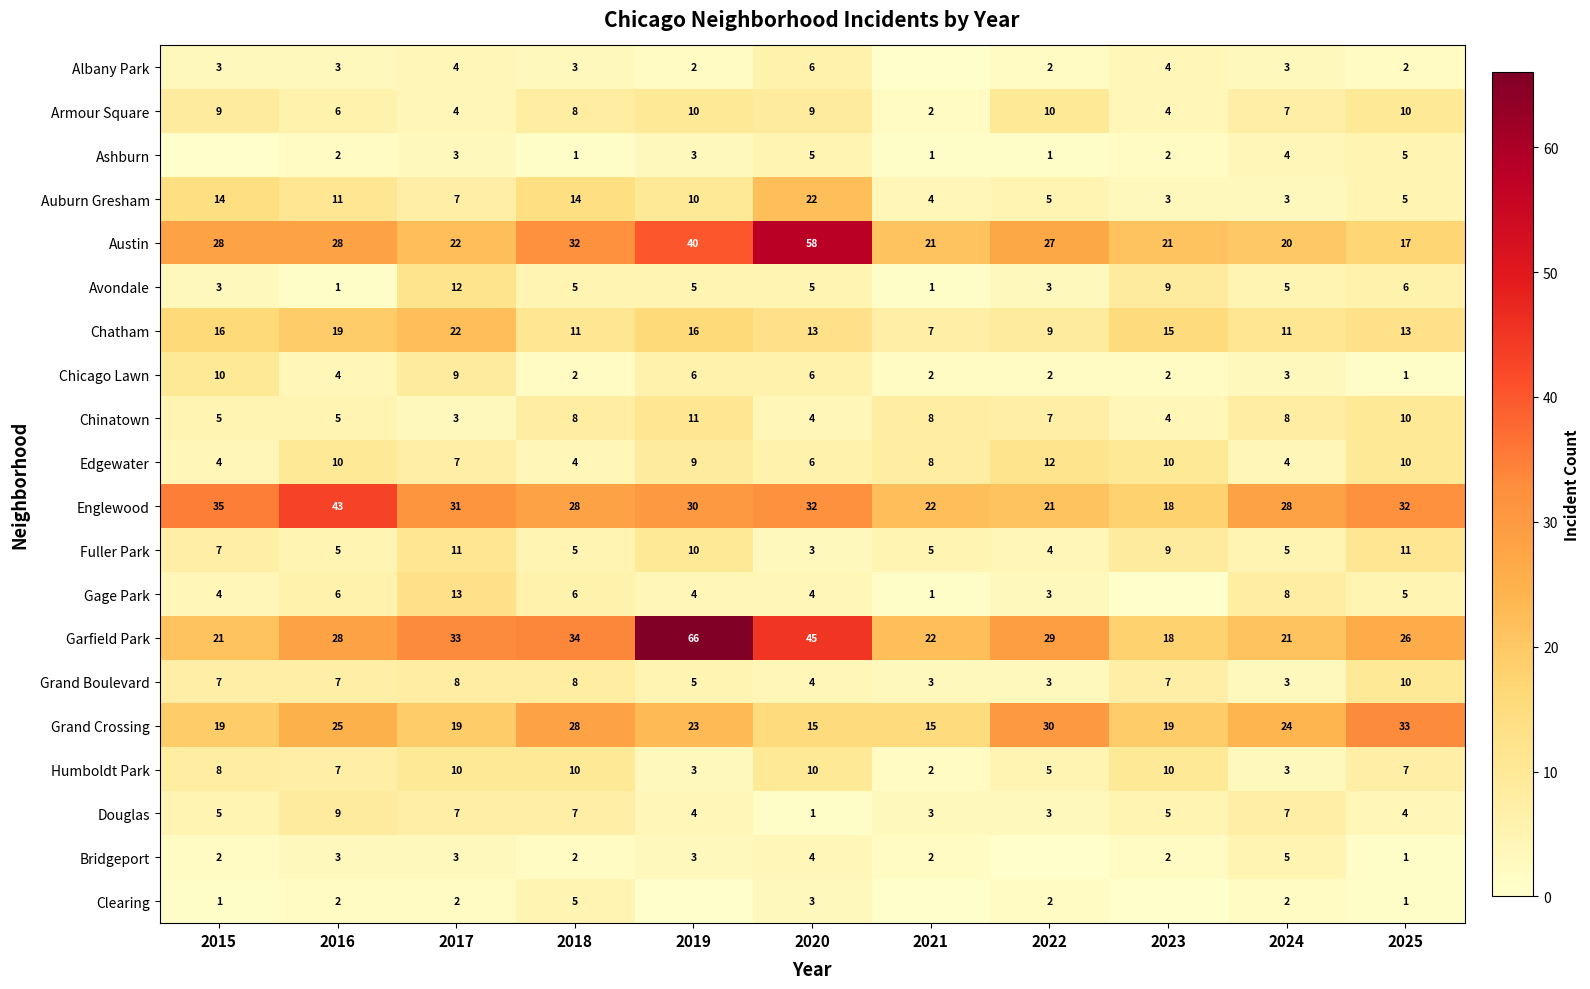

What is the sum of all Fuller Park values?

75